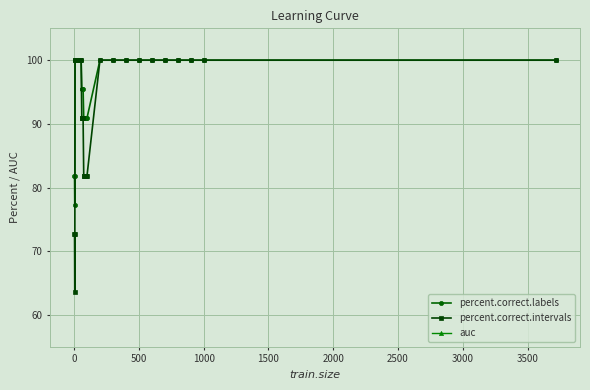

True or false: auc and percent.correct.labels intersect in this chart.

False